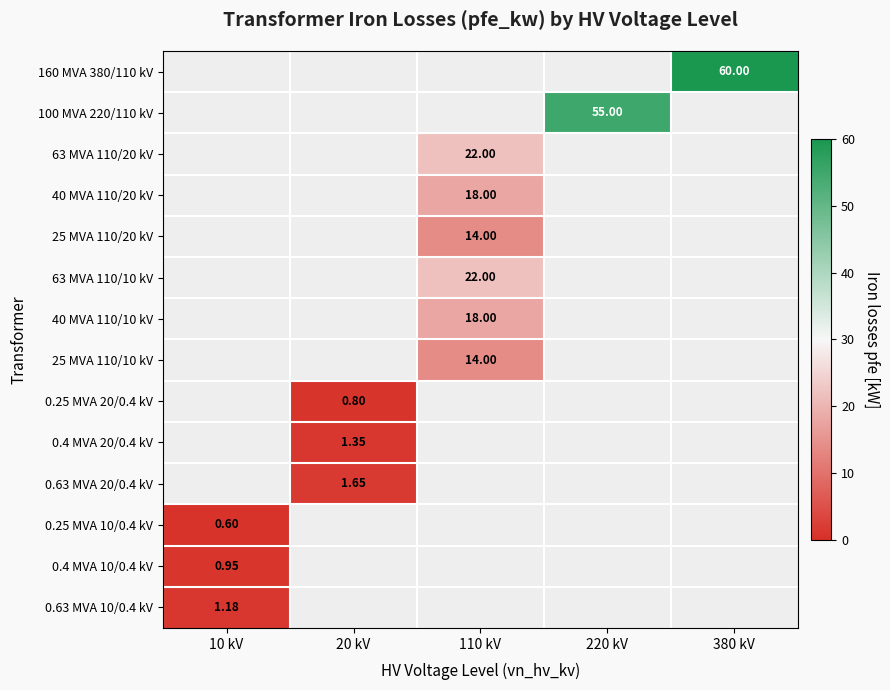

How many categories are shown in the chart?

5